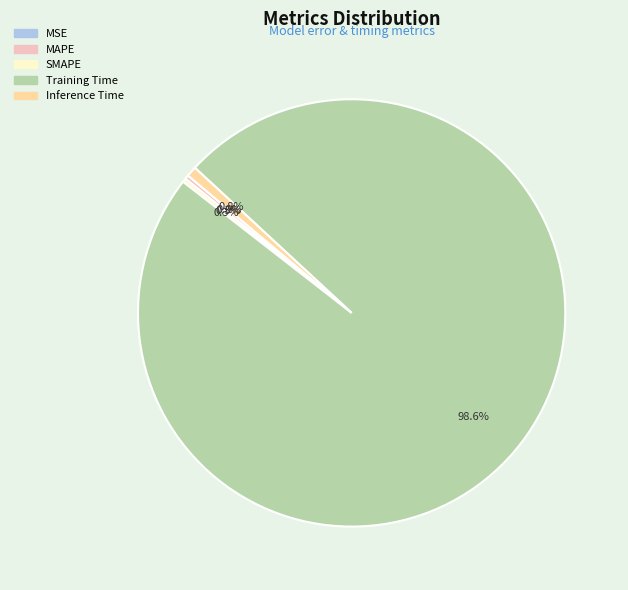

Is it true that SMAPE is 10% of the pie?

False